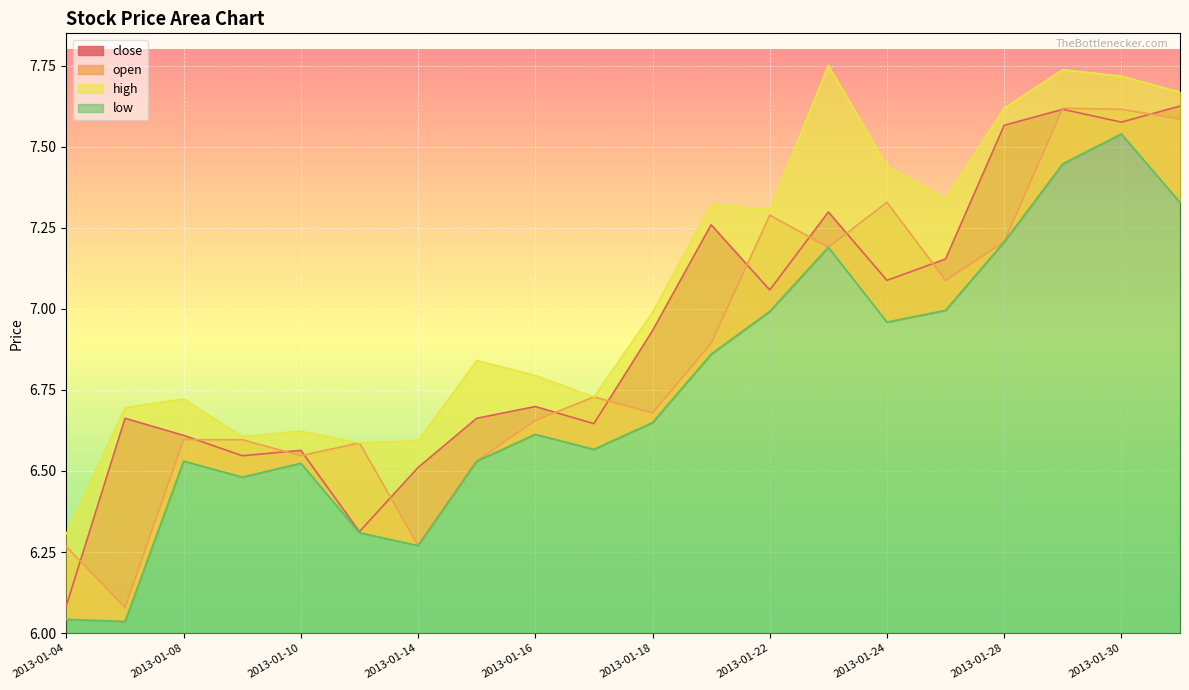

Which series changed the most between 2013-01-04 and 2013-01-17?

close